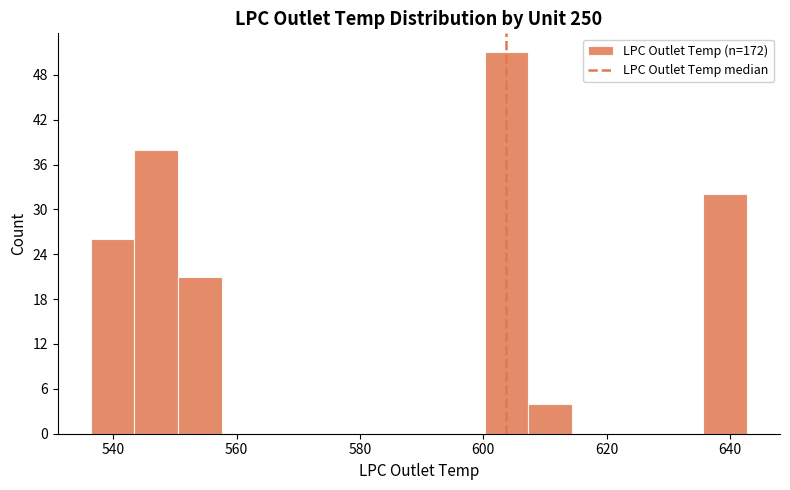

Read against the x-axis, roughly where is the centre of the tallest bar?

604